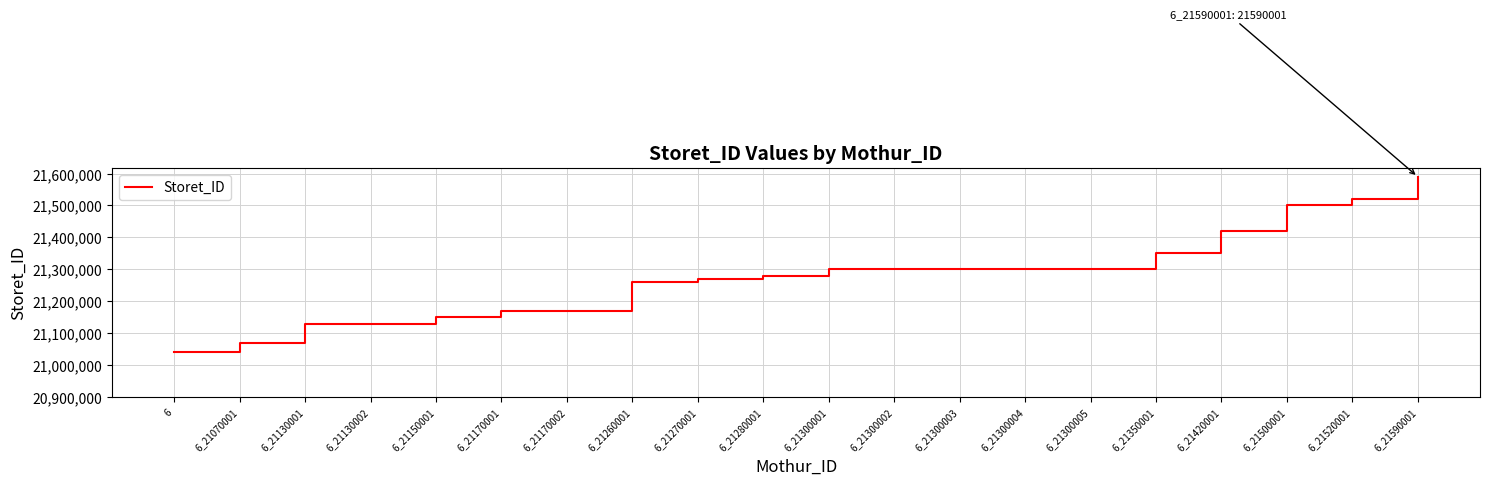

Does the chart have visible grid lines?

Yes